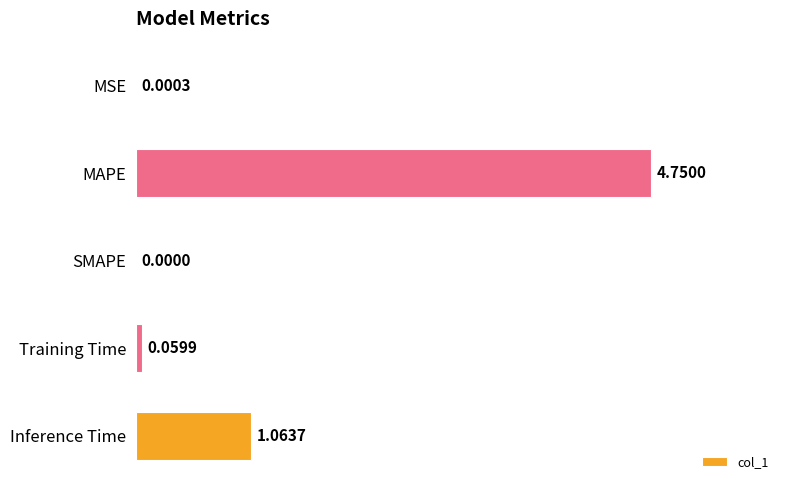

Which label corresponds to the largest value in the chart?

MAPE